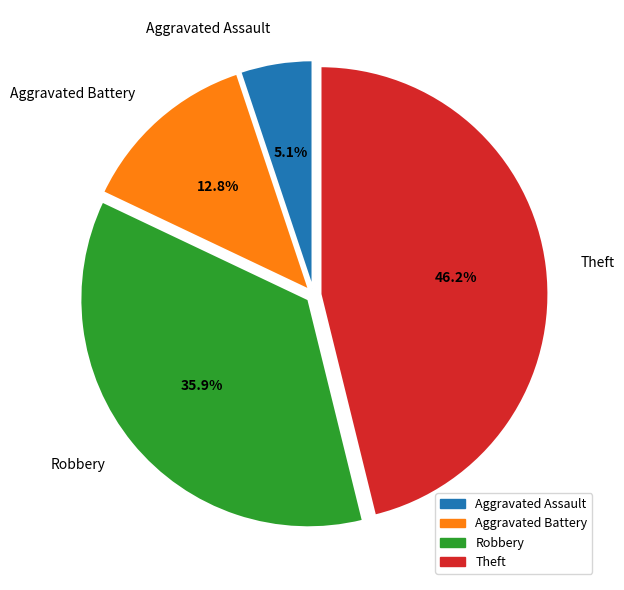

To the nearest percent, what is the difference between the largest and smallest slice percentages?

41%